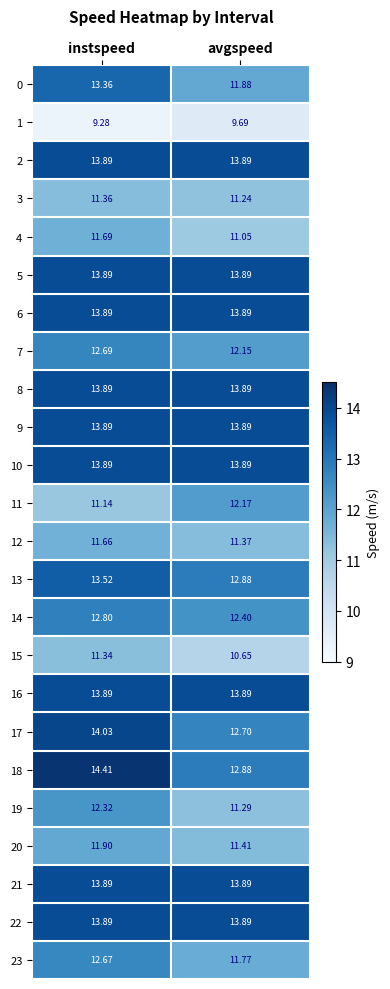

What is the total value across all series at avgspeed?

300.5